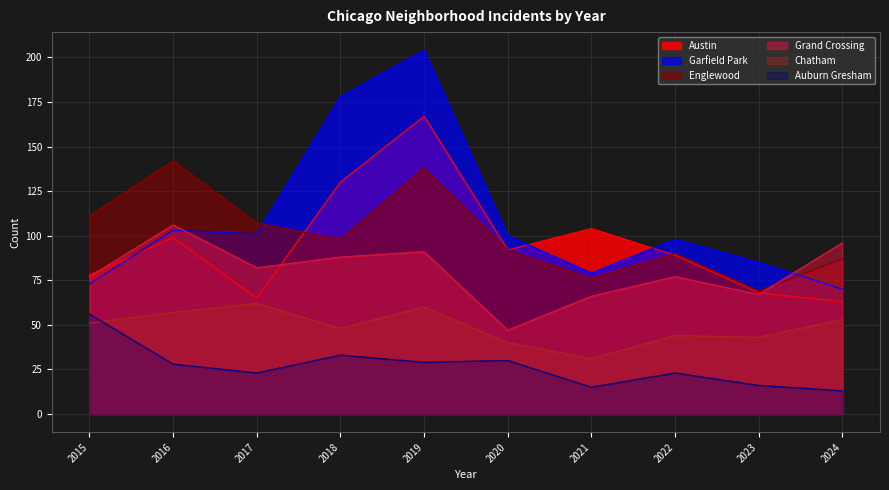

Does the chart display data point markers on the line(s)?

No